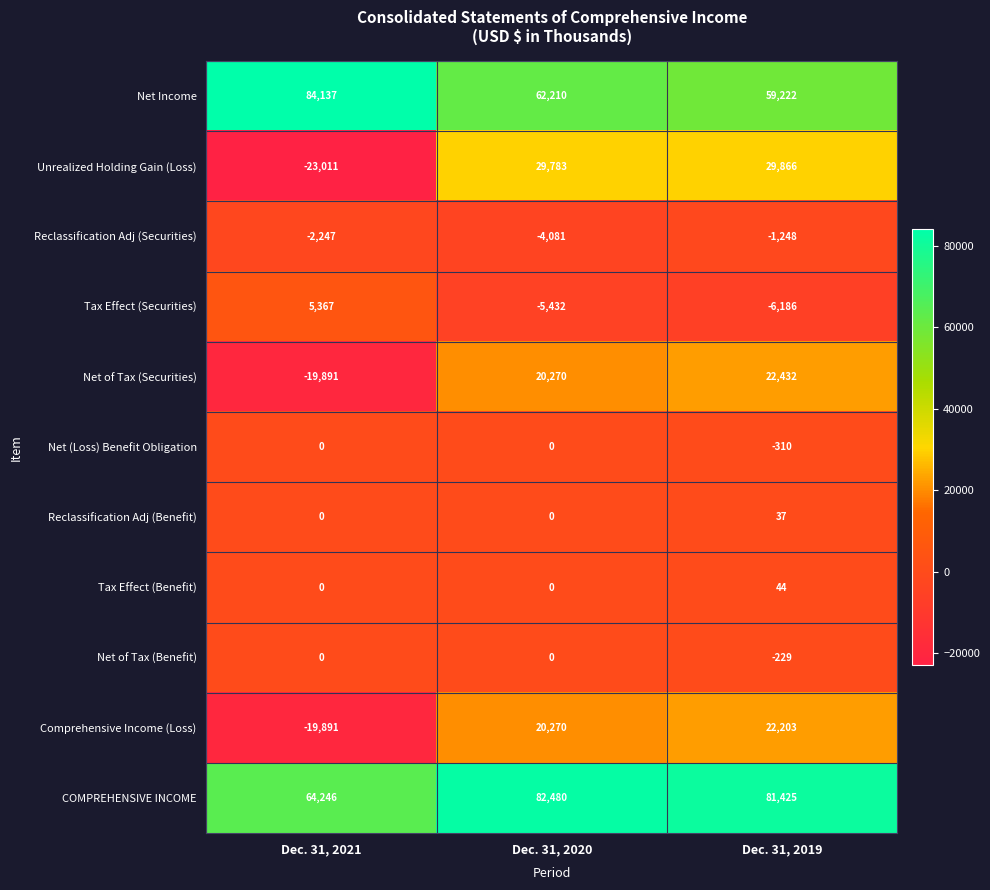

What is the spread (max minus min) of values at Dec. 31, 2020?

87912